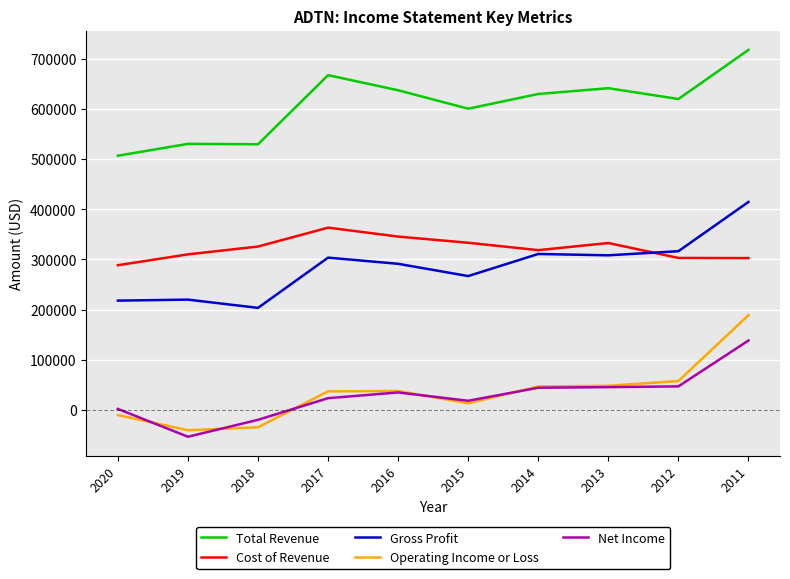

Rank the series by their maximum value, from highest to lowest.

Total Revenue, Gross Profit, Cost of Revenue, Operating Income or Loss, Net Income